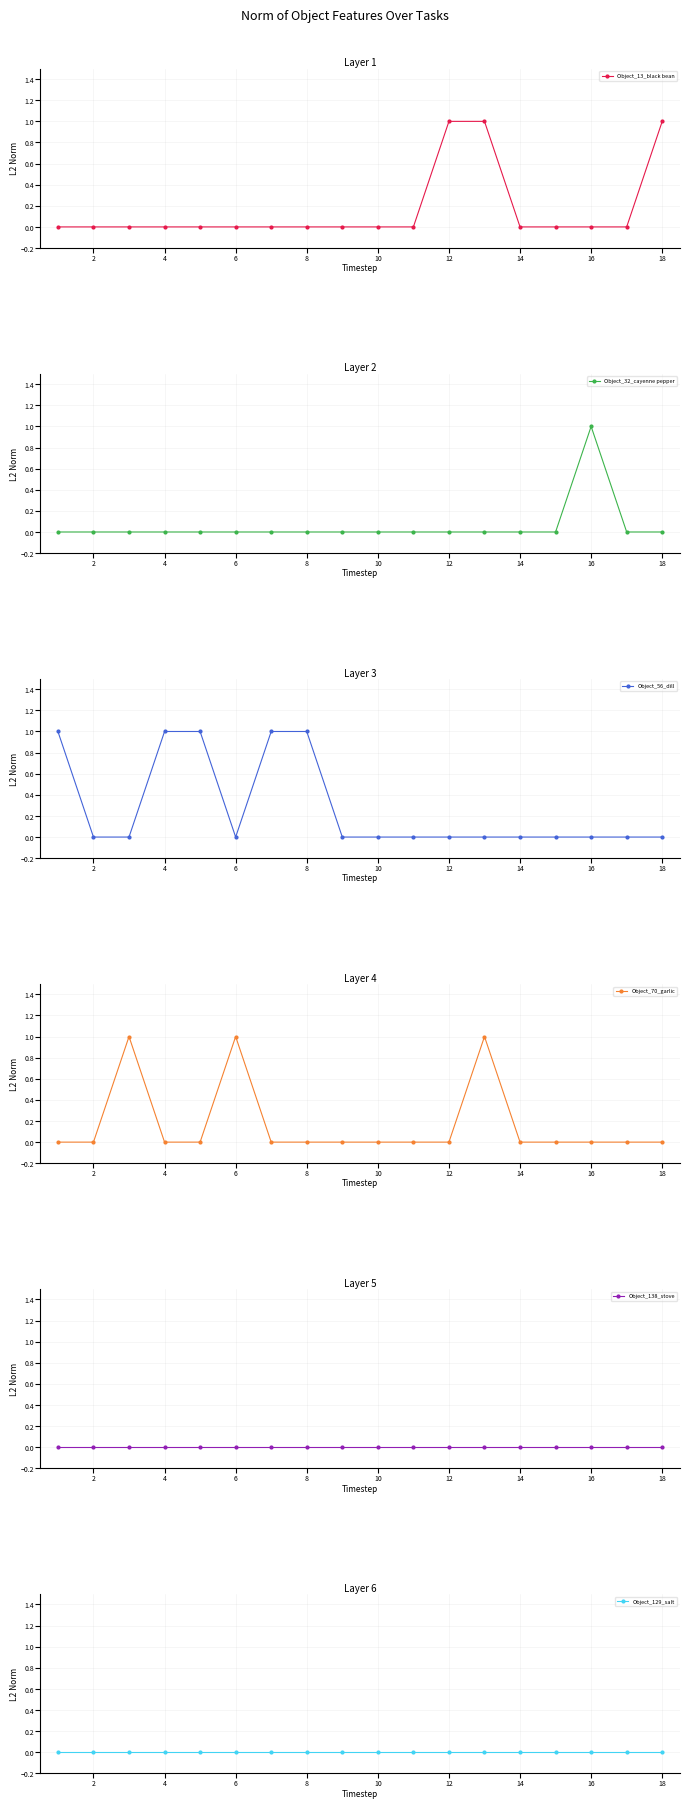

How many lines are shown in the chart?

6